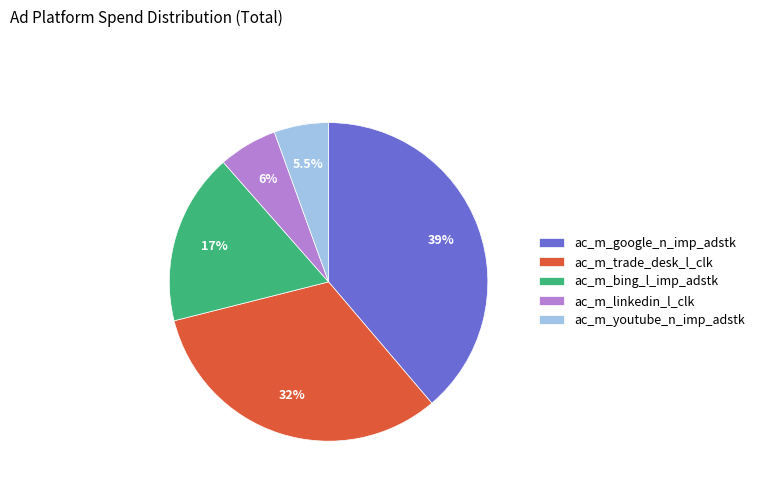

Does ac_m_linkedin_l_clk represent more than half of the total?

No